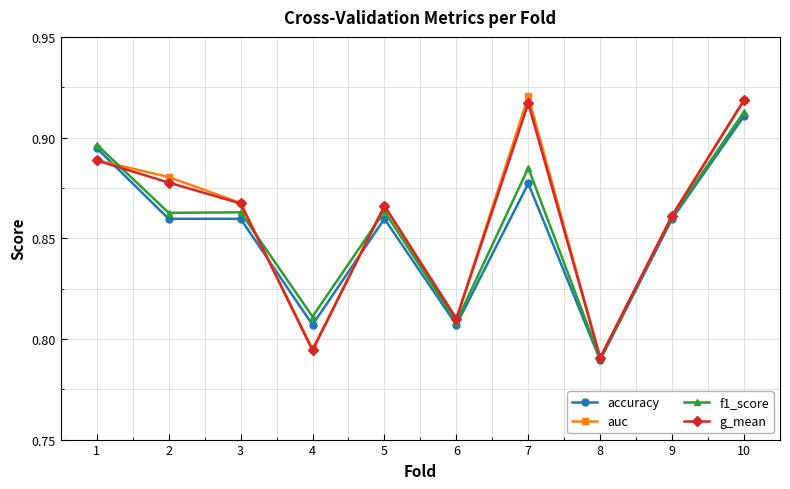

The f1_score series shows 0.5 at 5. True or false?

False